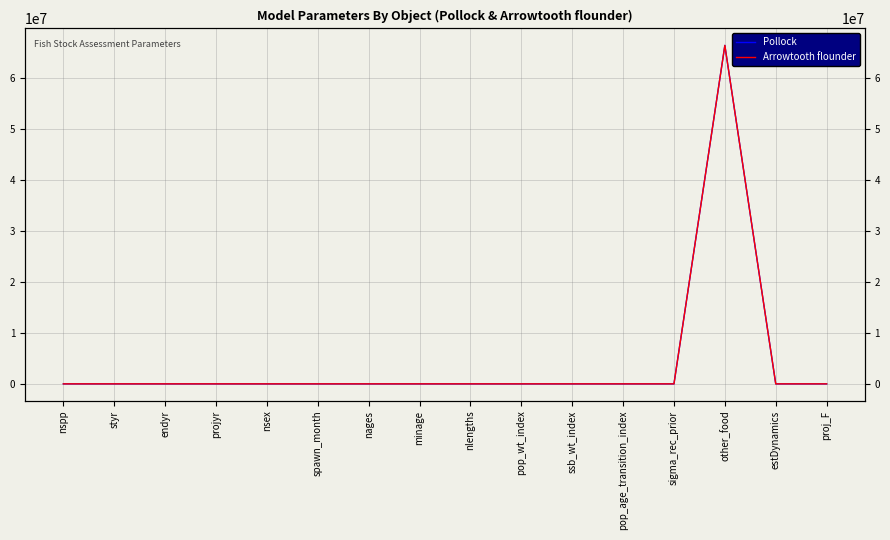

Rank the categories by Pollock value from highest to lowest.

other_food, projyr, endyr, styr, nages, nlengths, ssb_wt_index, nspp, pop_wt_index, spawn_month, sigma_rec_prior, nsex, minage, pop_age_transition_index, estDynamics, proj_F